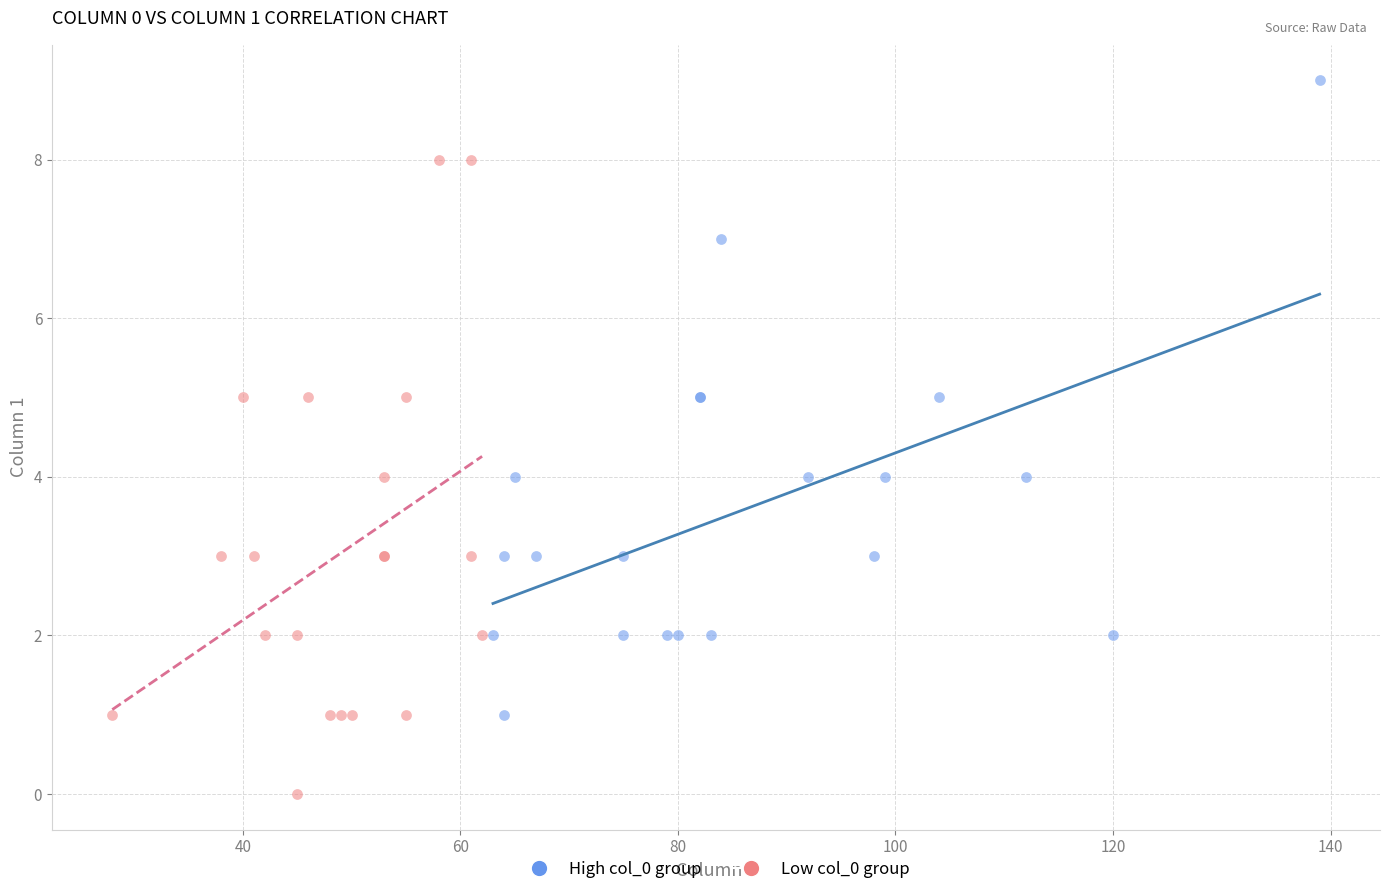

Which series reaches the minimum Y coordinate?

Low col_0 group